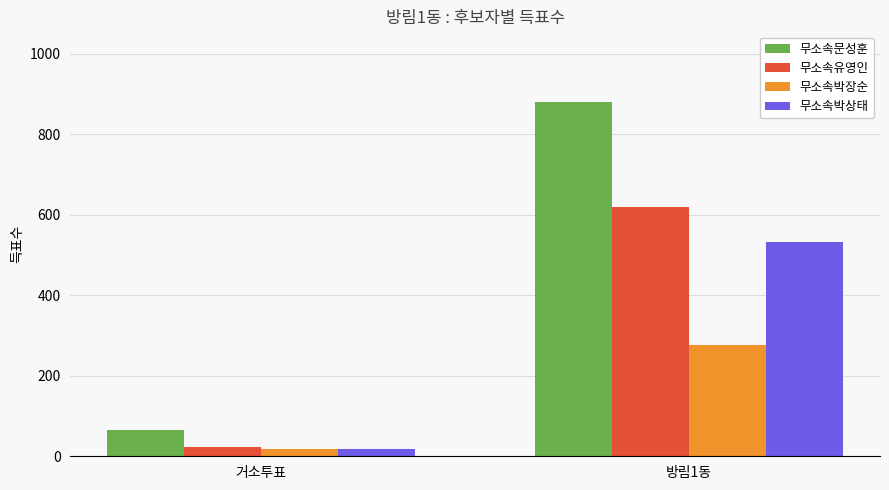

What is the spread (max minus min) of values at 방림1동?

603